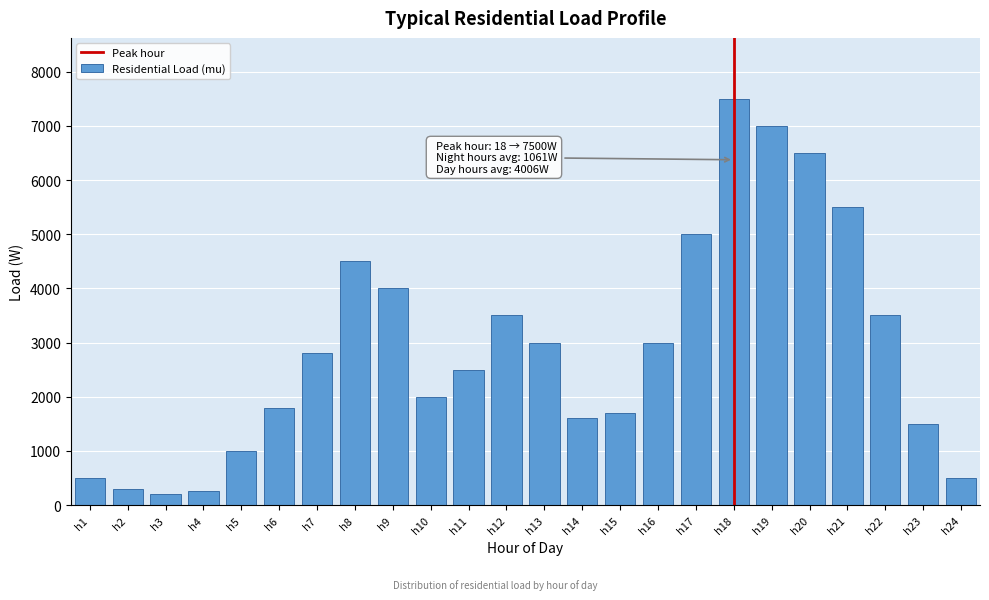

Reading right to left, list all the values displayed in this chart.

500	1500	3500	5500	6500	7000	7500	5000	3000	1700	1600	3000	3500	2500	2000	4000	4500	2800	1800	1000	250	200	300	500